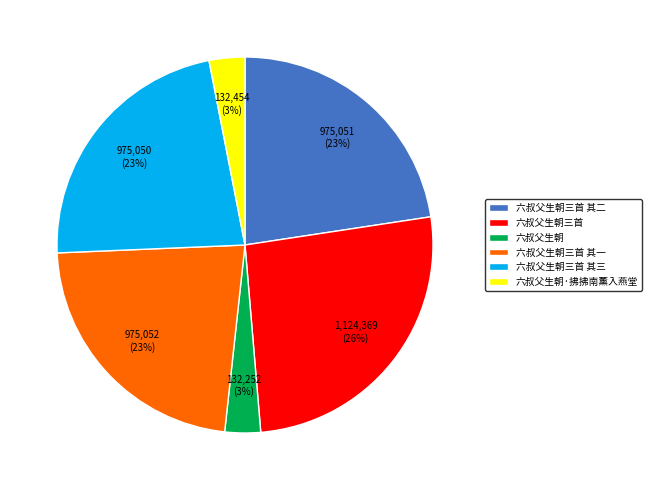

True or false: 六叔父生朝三首 其二 accounts for 37% of the total.

False